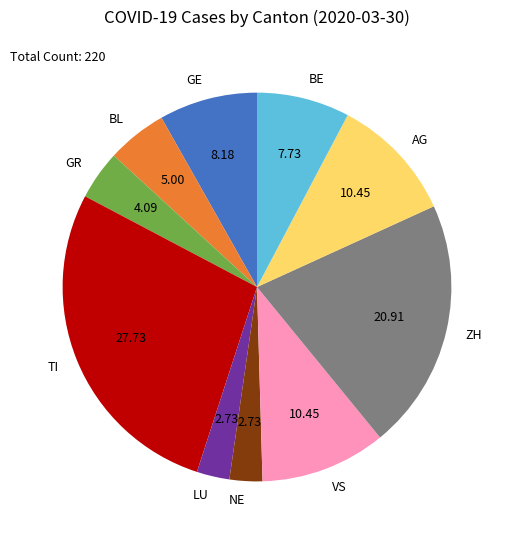

True or false: ZH accounts for 34% of the total.

False